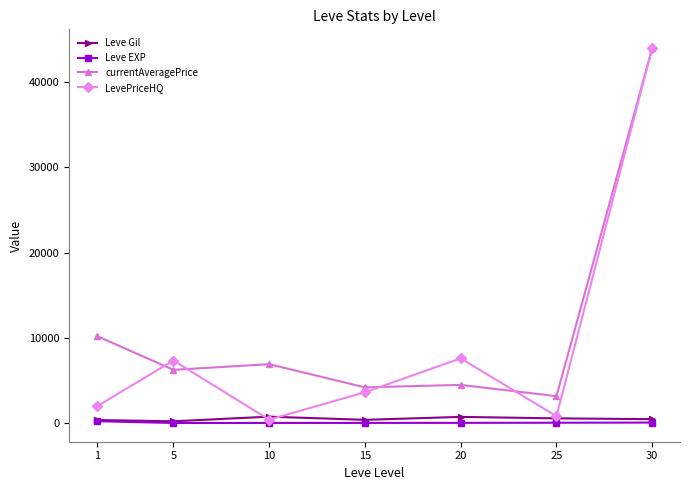

Does the chart display data point markers on the line(s)?

Yes